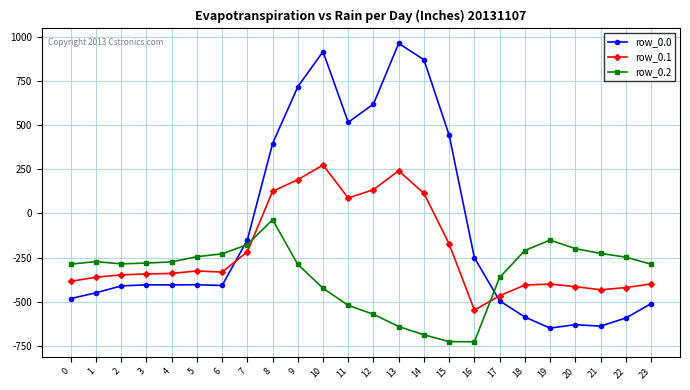

At how many categories does at least one series exceed 375?

8